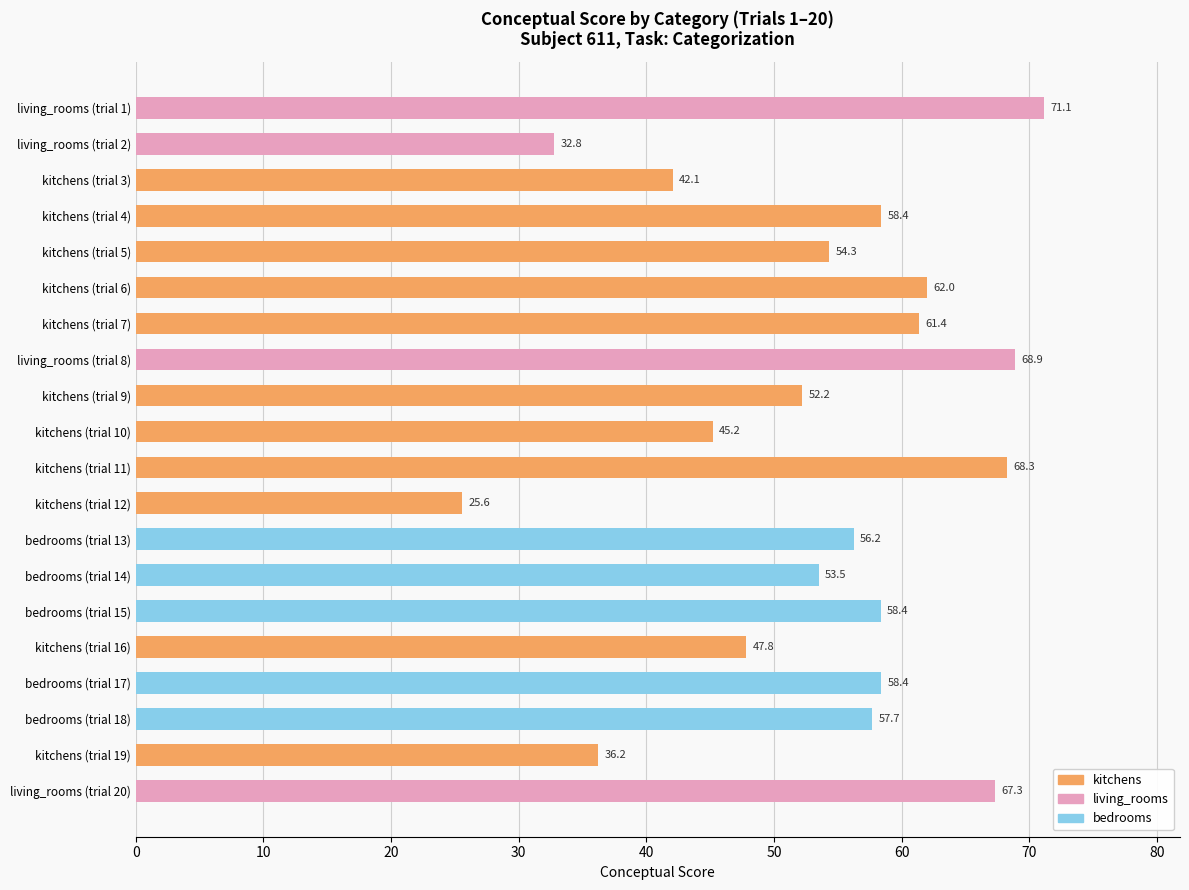

What is the difference between the second highest and minimum values?

43.3